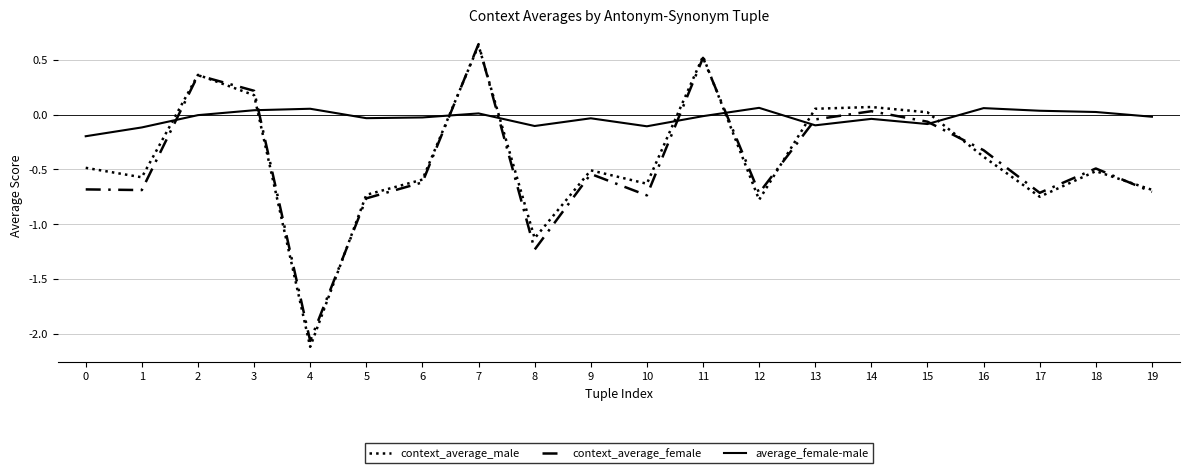

Which series has the widest spread of values?

context_average_male